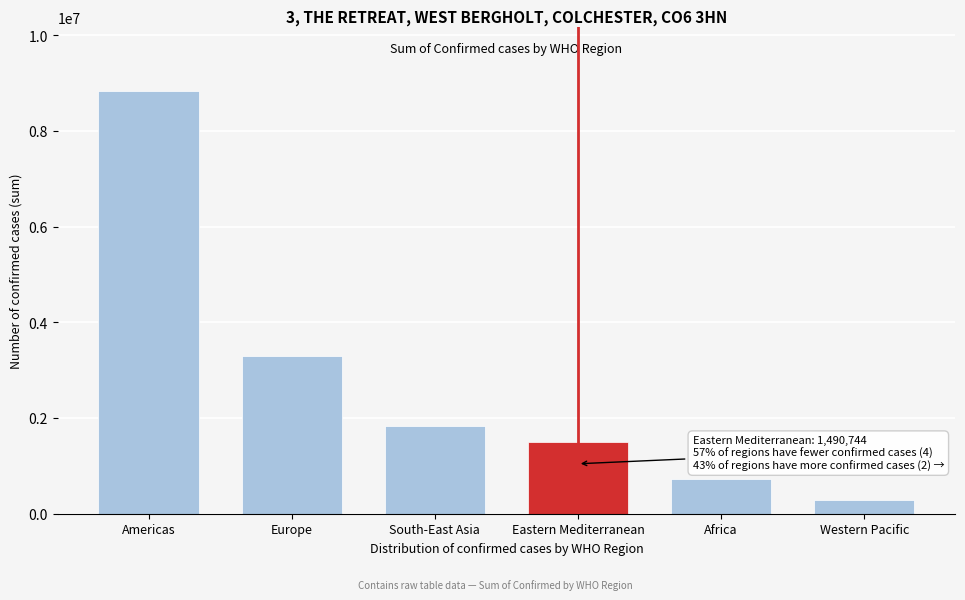

Reading left to right, list all the values displayed in this chart.

Americas=8839286	Europe=3299523	South-East Asia=1835297	Eastern Mediterranean=1490744	Africa=723207	Western Pacific=292428